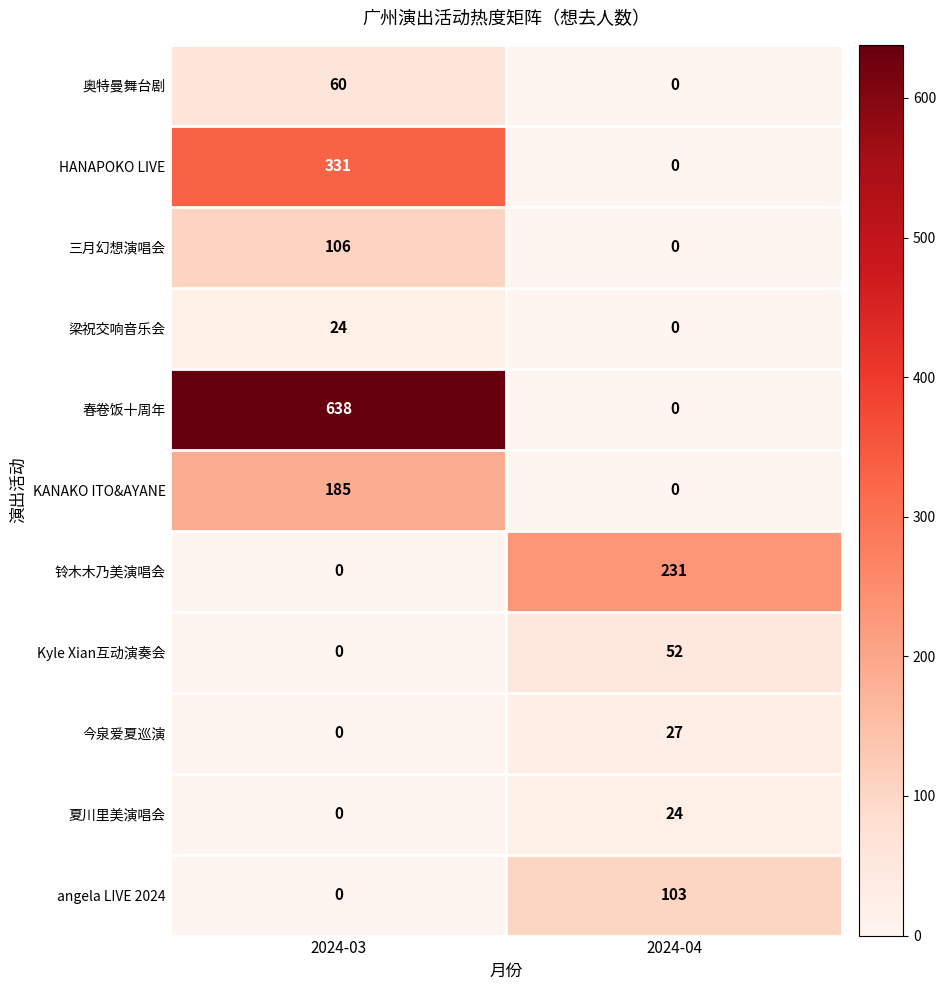

Reading left to right, list all the values displayed in this chart.

奥特曼舞台剧: 2024-03=60	2024-04=0
HANAPOKO LIVE: 2024-03=331	2024-04=0
三月幻想演唱会: 2024-03=106	2024-04=0
梁祝交响音乐会: 2024-03=24	2024-04=0
春卷饭十周年: 2024-03=638	2024-04=0
KANAKO ITO&AYANE: 2024-03=185	2024-04=0
铃木木乃美演唱会: 2024-03=0	2024-04=231
Kyle Xian互动演奏会: 2024-03=0	2024-04=52
今泉爱夏巡演: 2024-03=0	2024-04=27
夏川里美演唱会: 2024-03=0	2024-04=24
angela LIVE 2024: 2024-03=0	2024-04=103